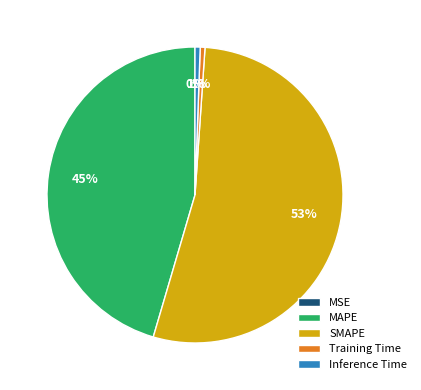

Which category accounts for the majority?

SMAPE